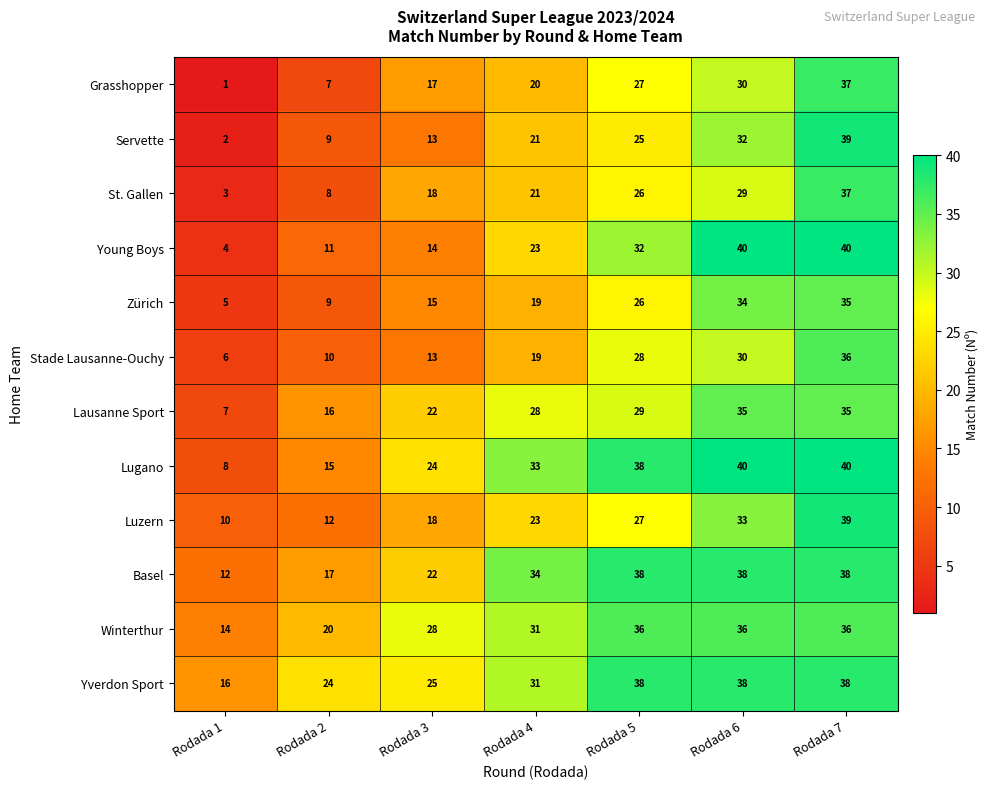

What is the smallest value displayed?

1